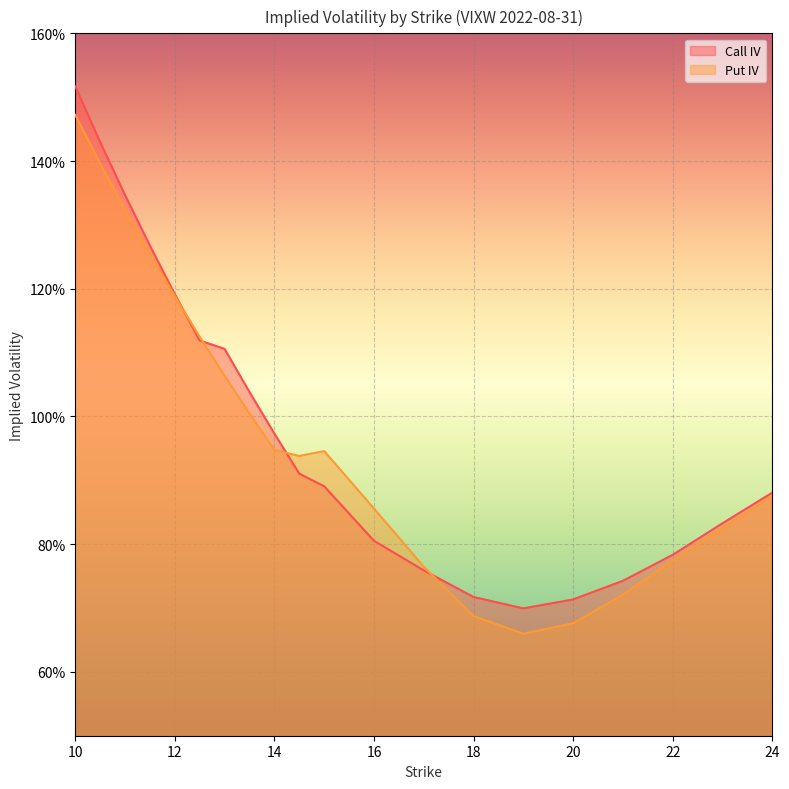

What is the smallest value displayed?

0.7